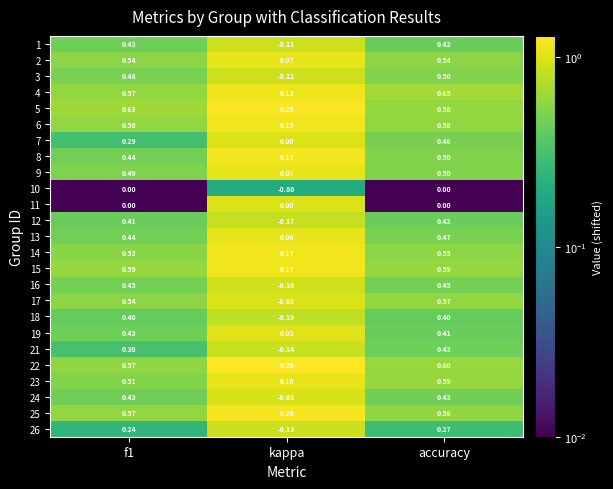

Which series has the widest spread of values?

10